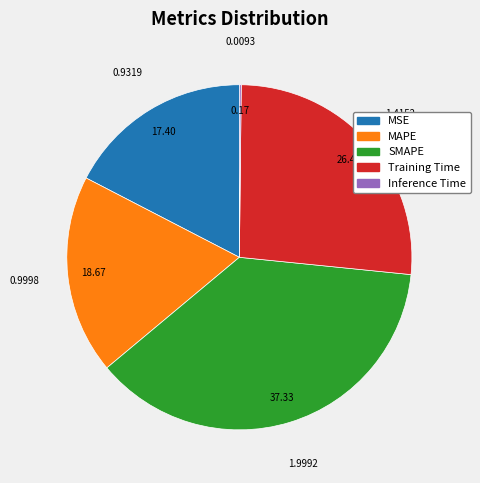

Does any single category account for the majority?

No